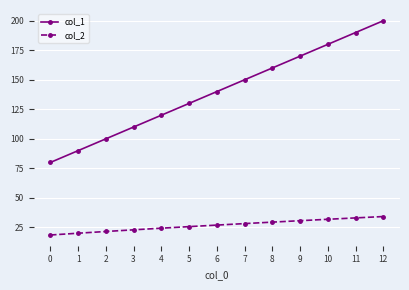

True or false: col_2 and col_1 intersect in this chart.

False